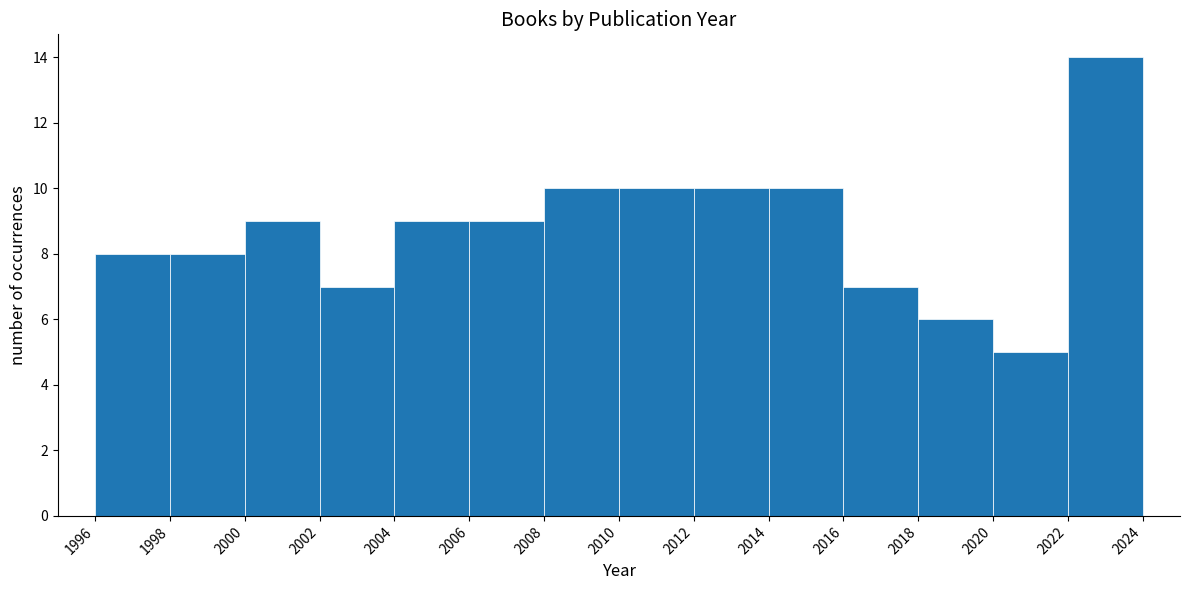

Reading left to right, list every bar in this chart as the range it spans on the x-axis followed by its height. The values are not printed on the chart, so give them approximately, as read against the axis.

1996 to 1998: 8
1998 to 2000: 8
2000 to 2002: 9
2002 to 2004: 7
2004 to 2006: 9
2006 to 2008: 9
2008 to 2010: 10
2010 to 2012: 10
2012 to 2014: 10
2014 to 2016: 10
2016 to 2018: 7
2018 to 2020: 6
2020 to 2022: 5
2022 to 2024: 14